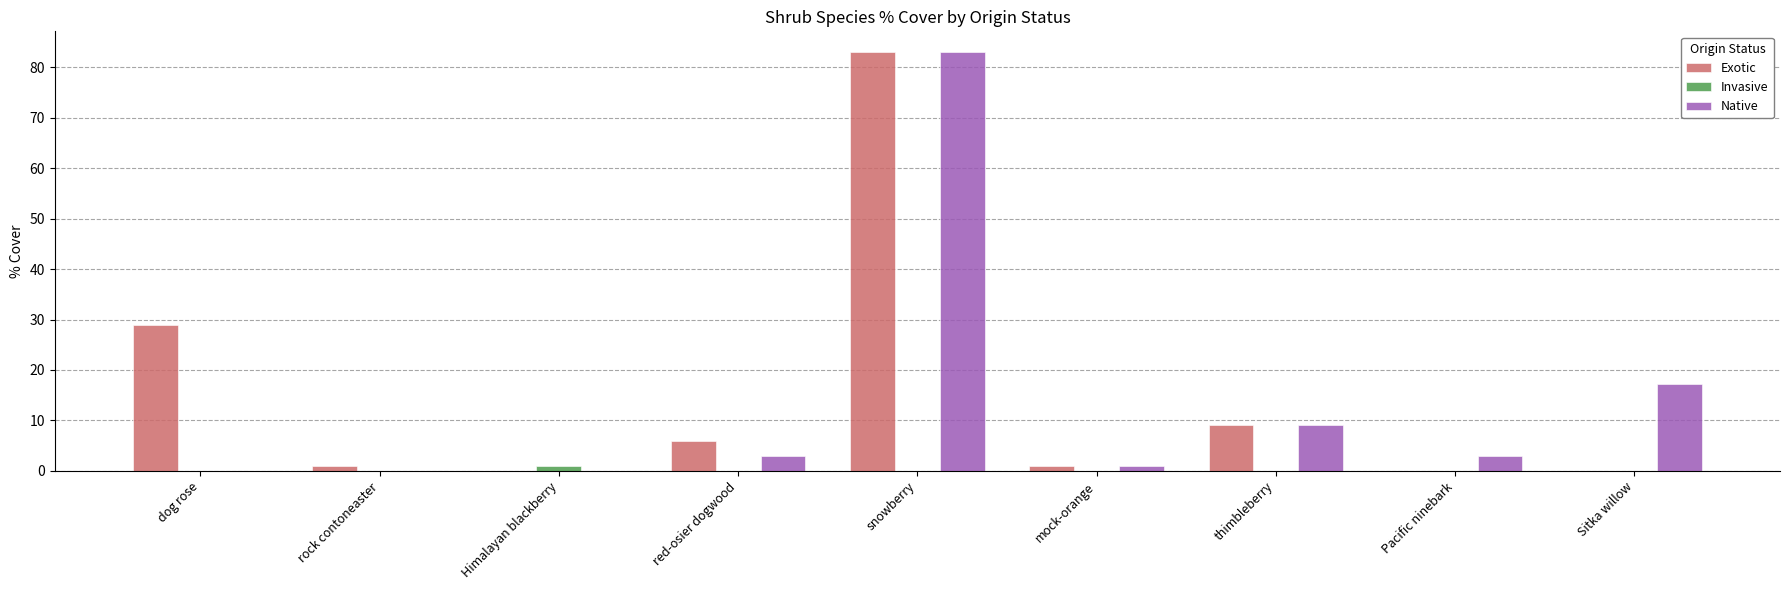

Are the bars horizontal?

No